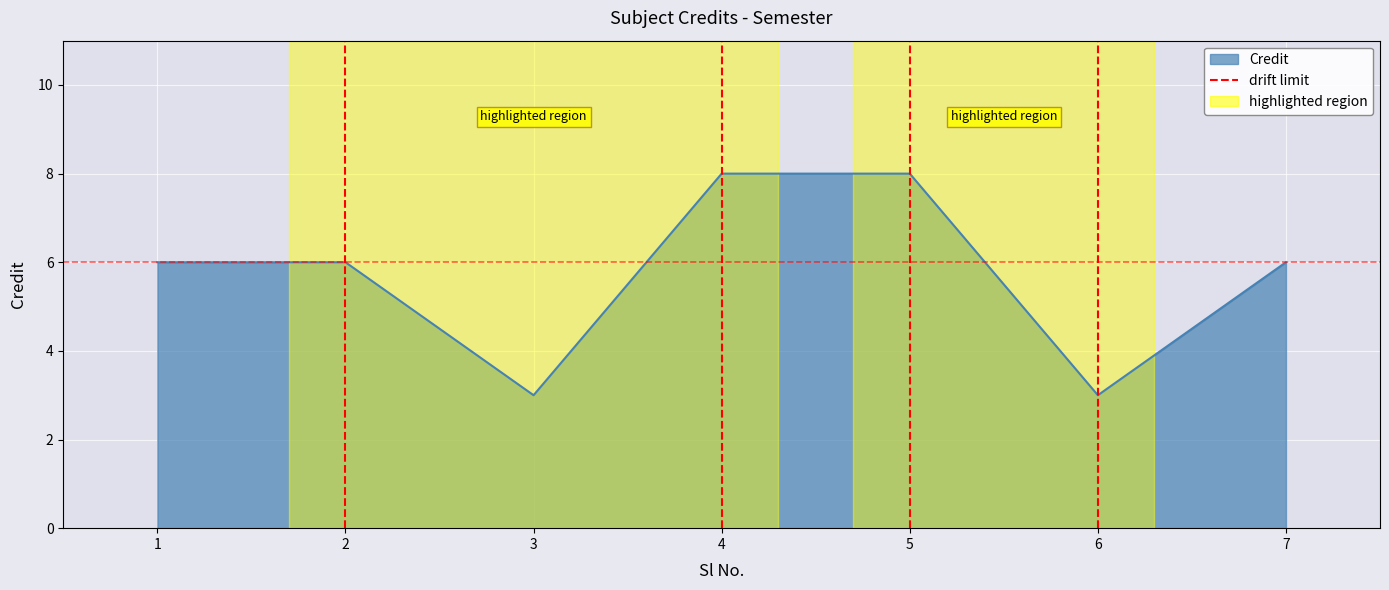

Between 2 and 1, which is larger?

2